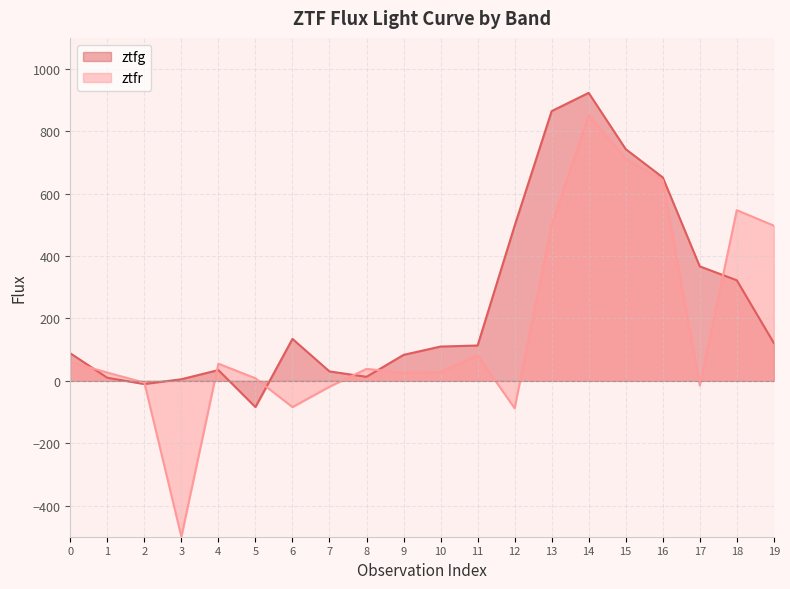

At which label does the data first exceed 113?

6